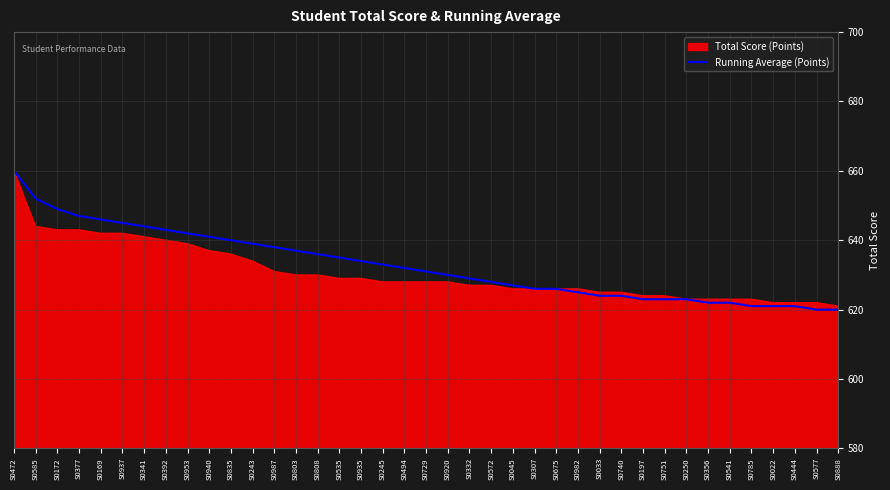

What is the greatest value displayed?

660